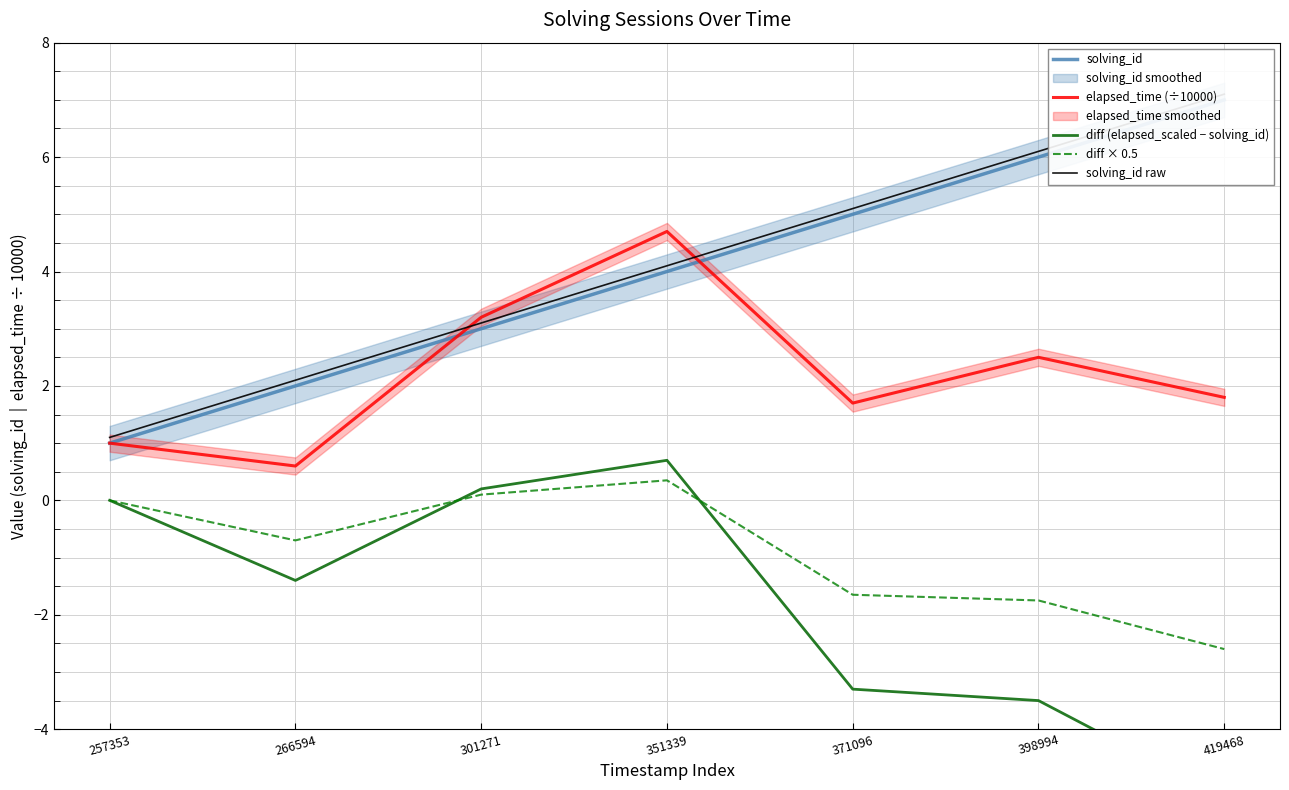

What is the average value of the solving_id raw series?

4.1